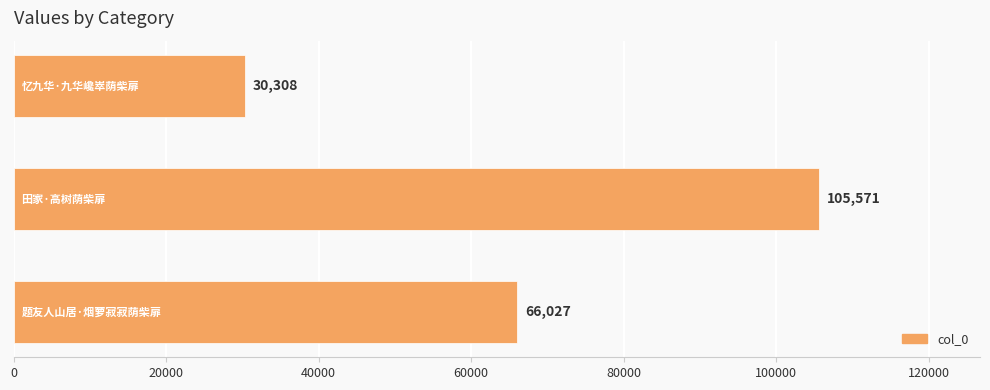

How many values are below 66027?

1